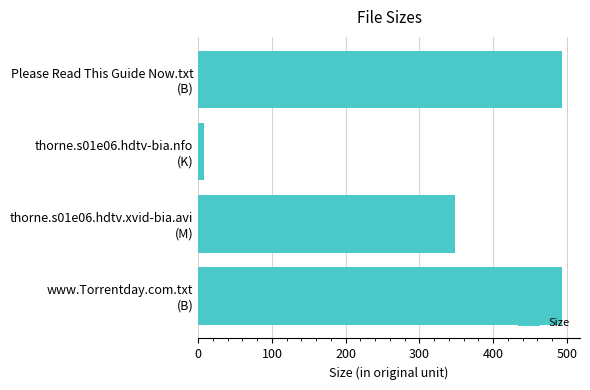

How many distinct data groups are displayed?

1